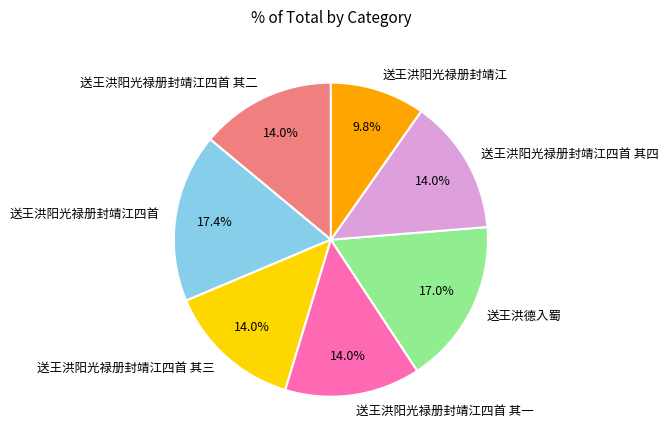

Which slice is the smallest?

送王洪阳光禄册封靖江